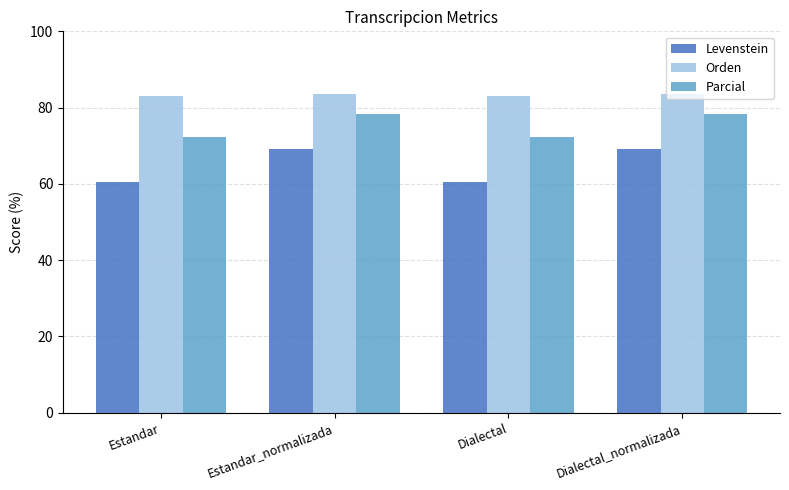

Which series changed the most between Dialectal and Dialectal_normalizada?

Levenstein